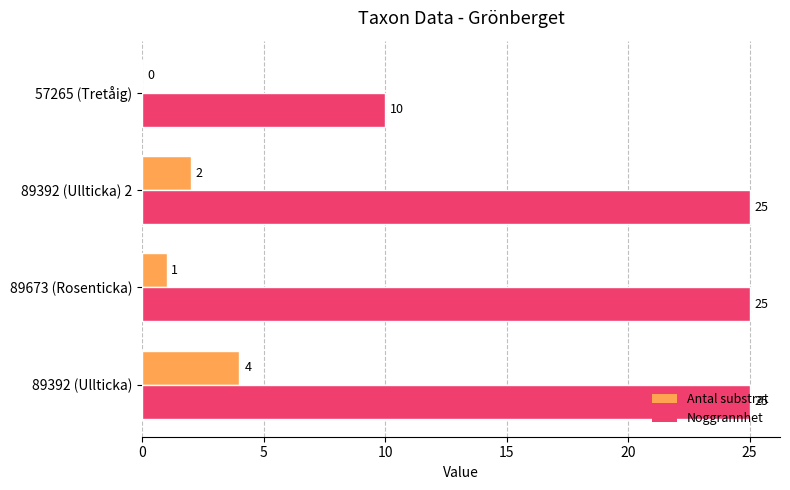

What is the sum of all Noggrannhet values?

85